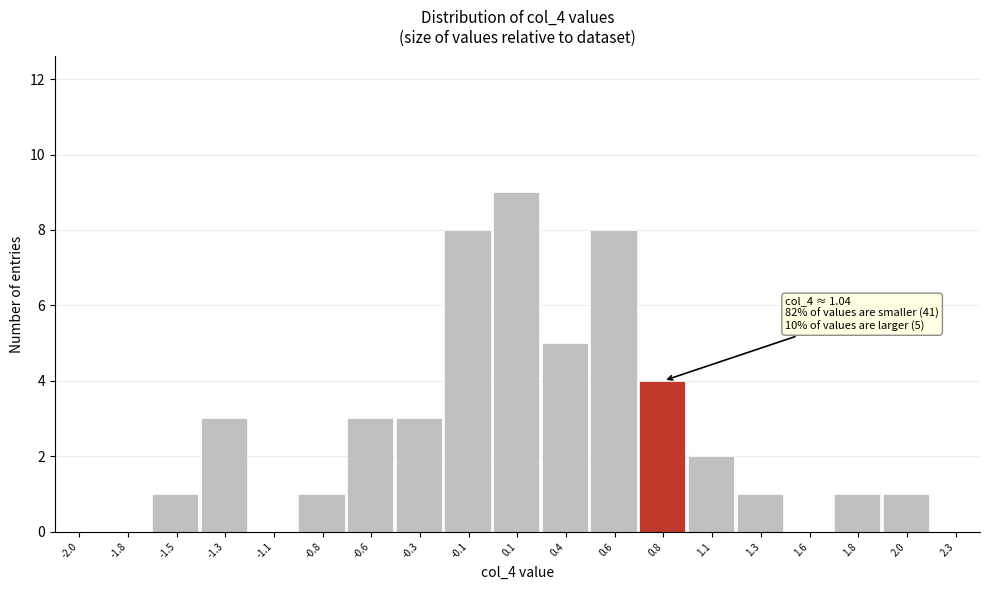

Reading left to right, what are all the values shown in this chart?

-2.0=0	-1.8=0	-1.5=1	-1.3=3	-1.1=0	-0.8=1	-0.6=3	-0.3=3	-0.1=8	0.1=9	0.4=5	0.6=8	0.8=4	1.1=2	1.3=1	1.6=0	1.8=1	2.0=1	2.3=0